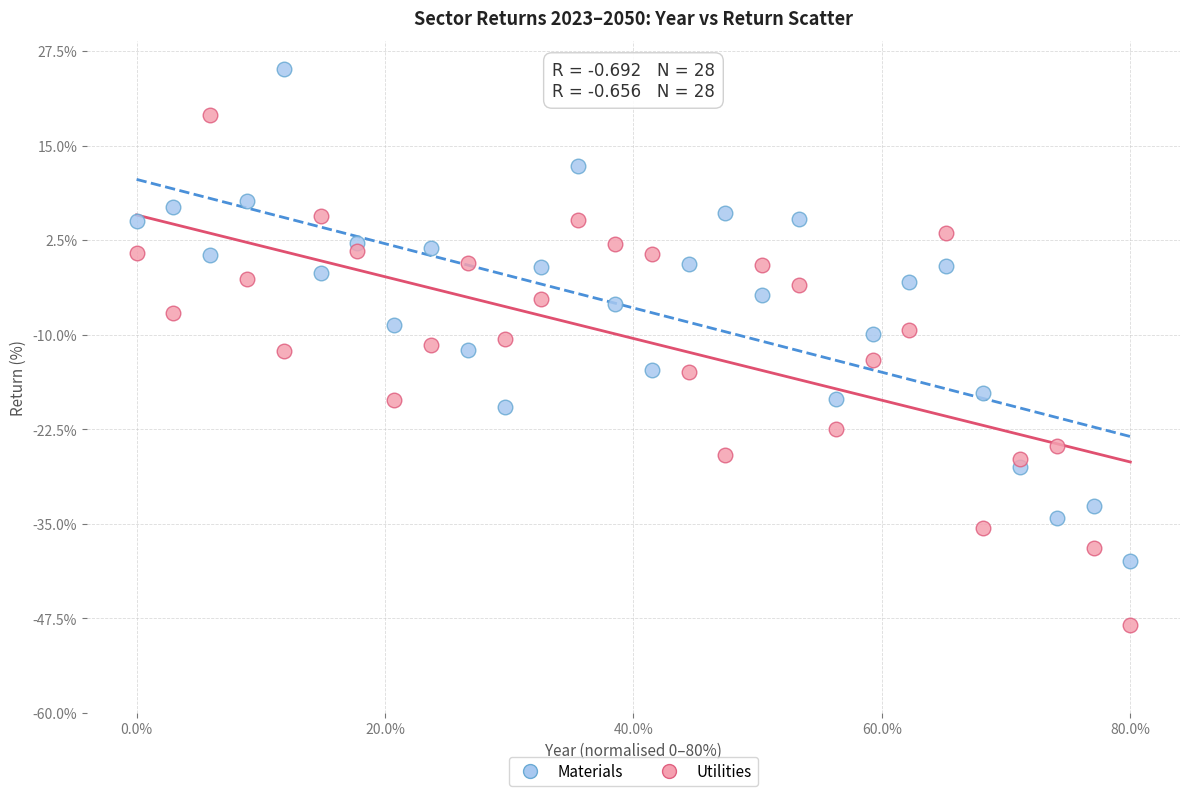

Across all data points, what is the range of Y values (max minus min)?

73.6